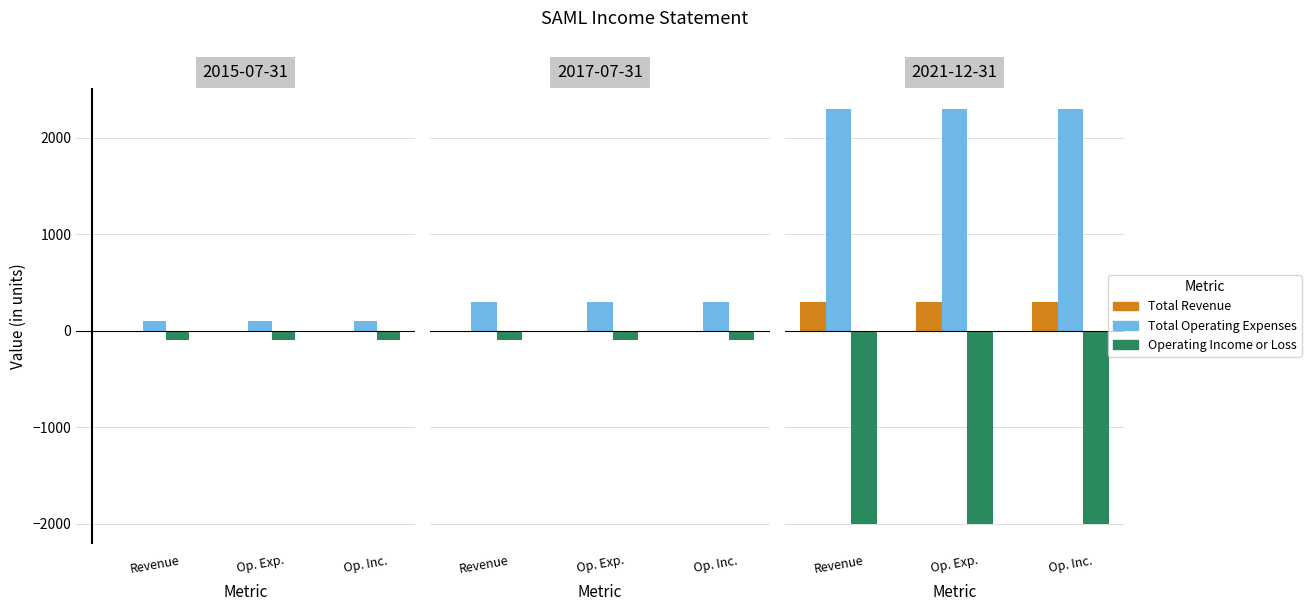

What is the greatest value displayed?

2300